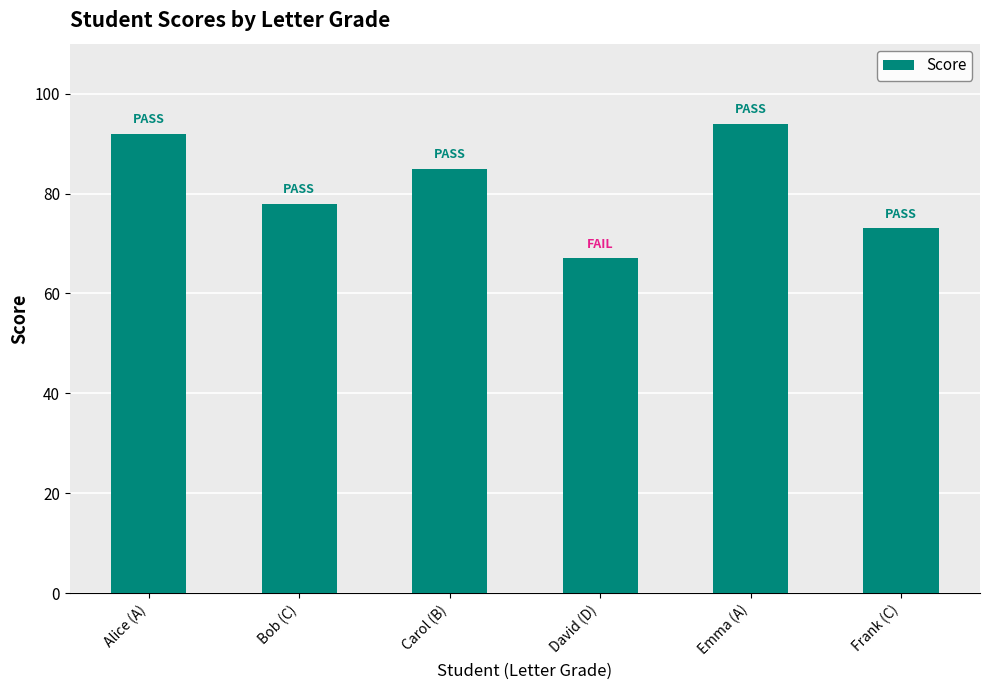

Rank the categories by value from highest to lowest.

Emma (A), Alice (A), Carol (B), Bob (C), Frank (C), David (D)